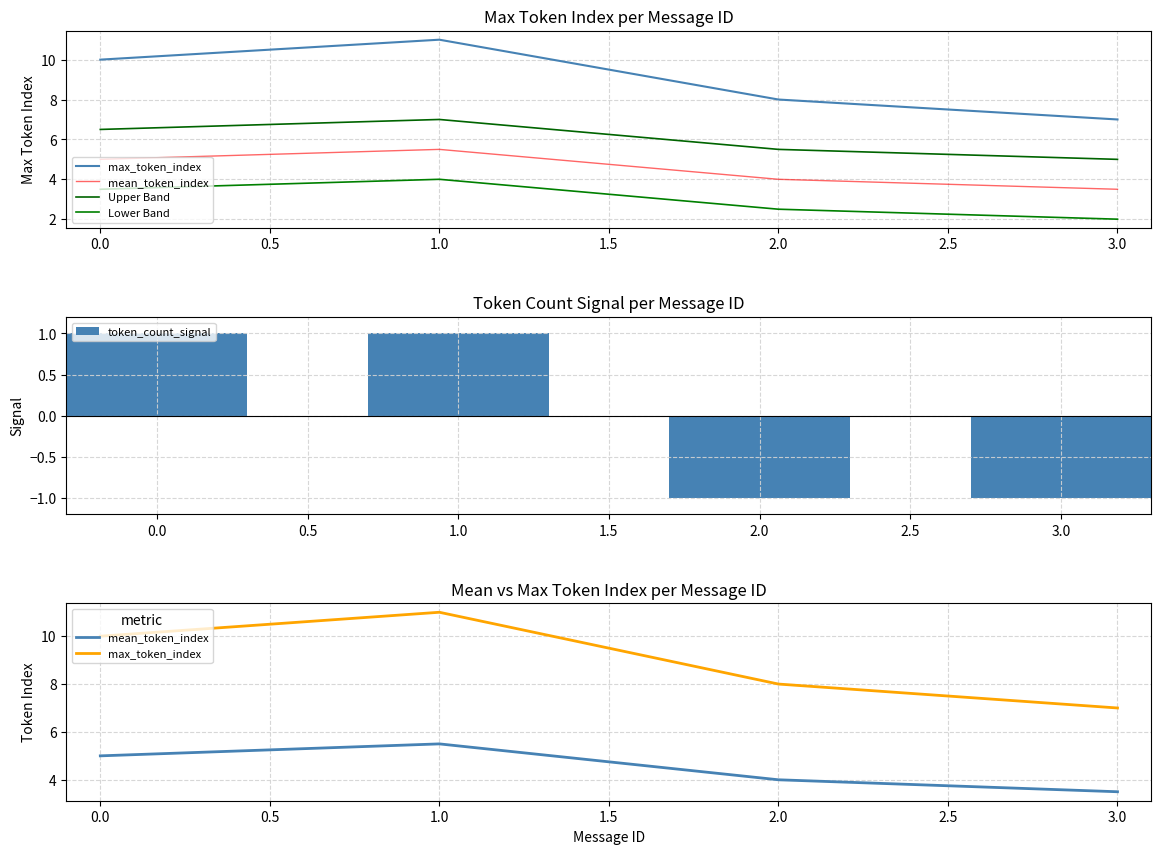

The value of token_count_signal at 3.0 is 0. True or false?

False